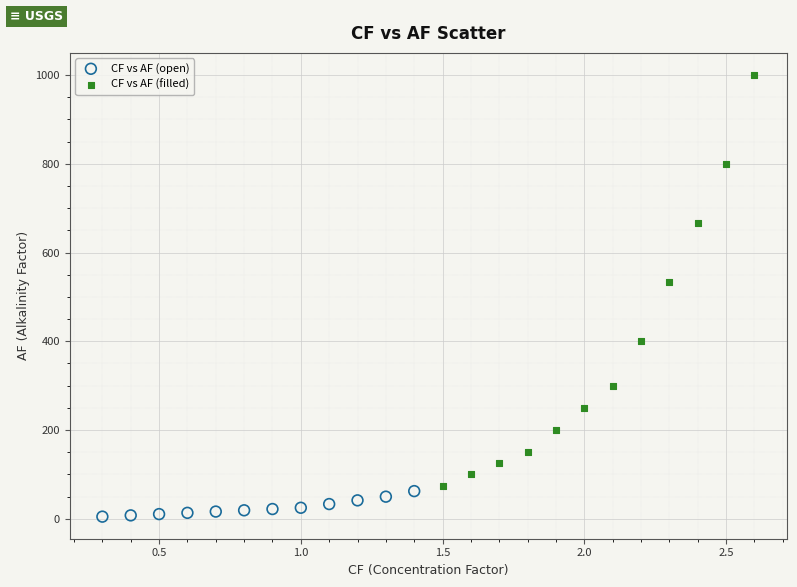

Which series contains the highest Y value?

CF vs AF (filled)